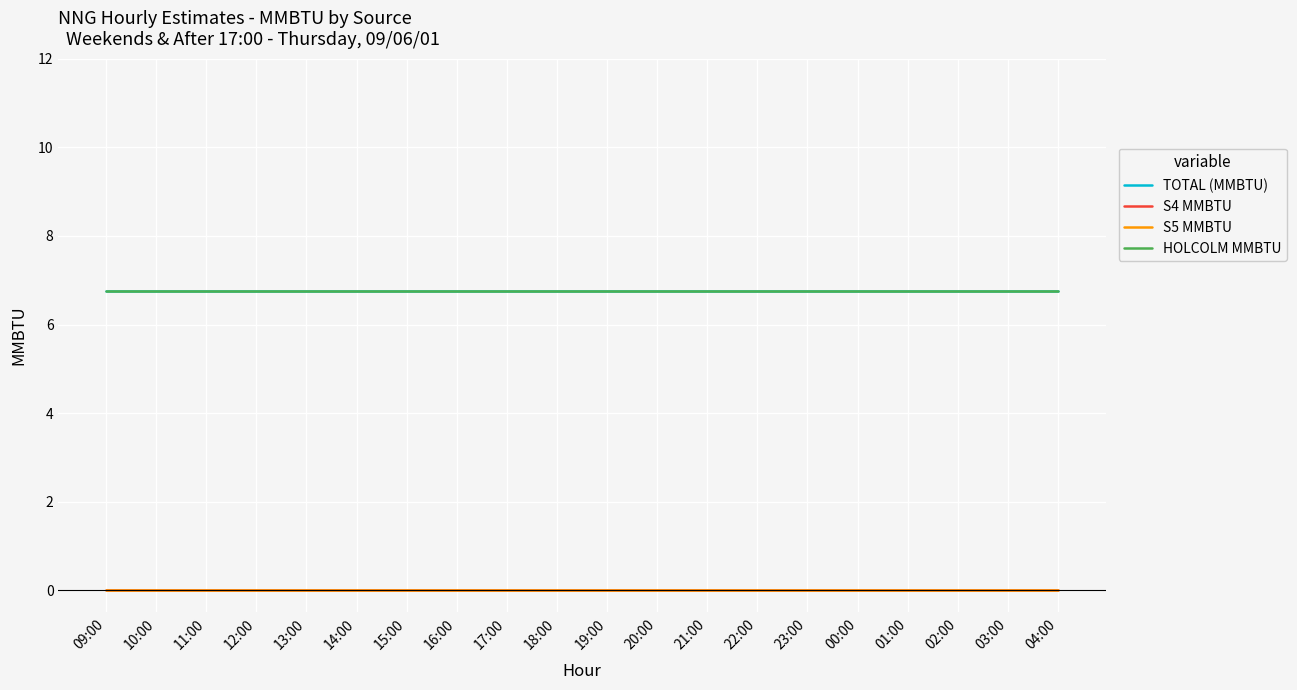

True or false: S4 MMBTU and S5 MMBTU intersect in this chart.

False